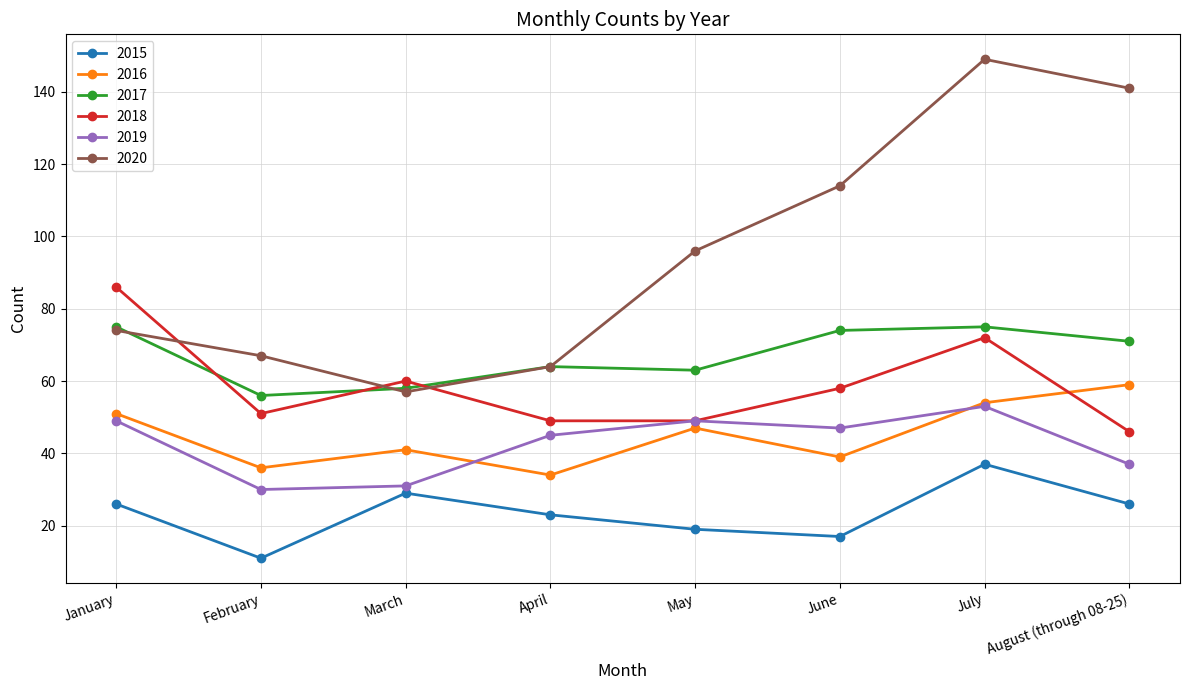

The 2020 series shows 64 at April. True or false?

True